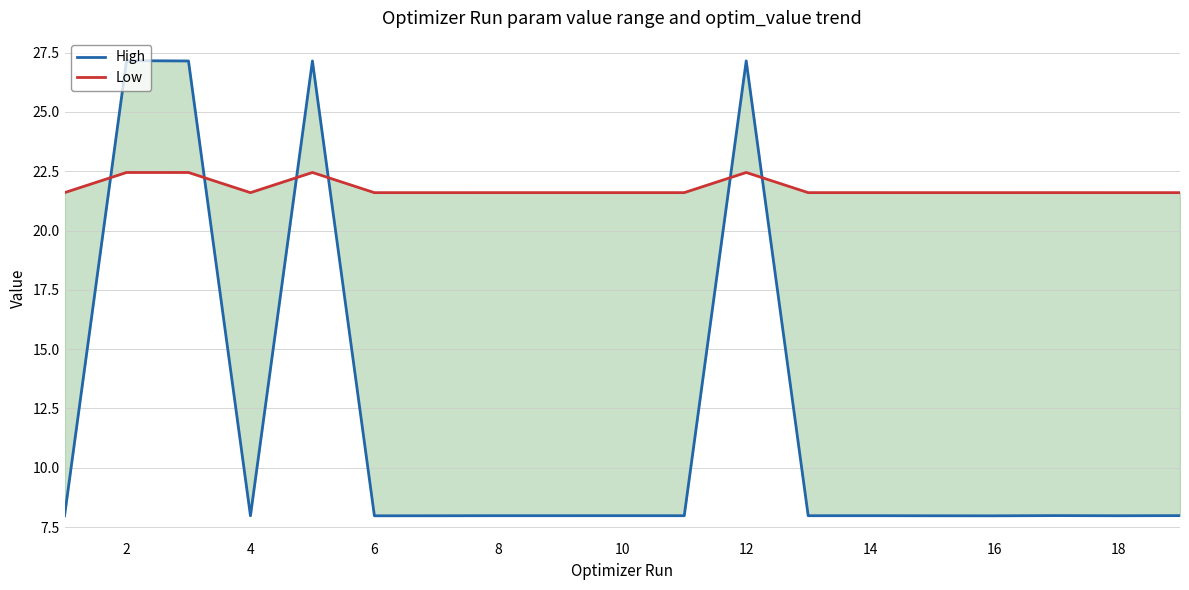

Count the number of data series in this chart.

2